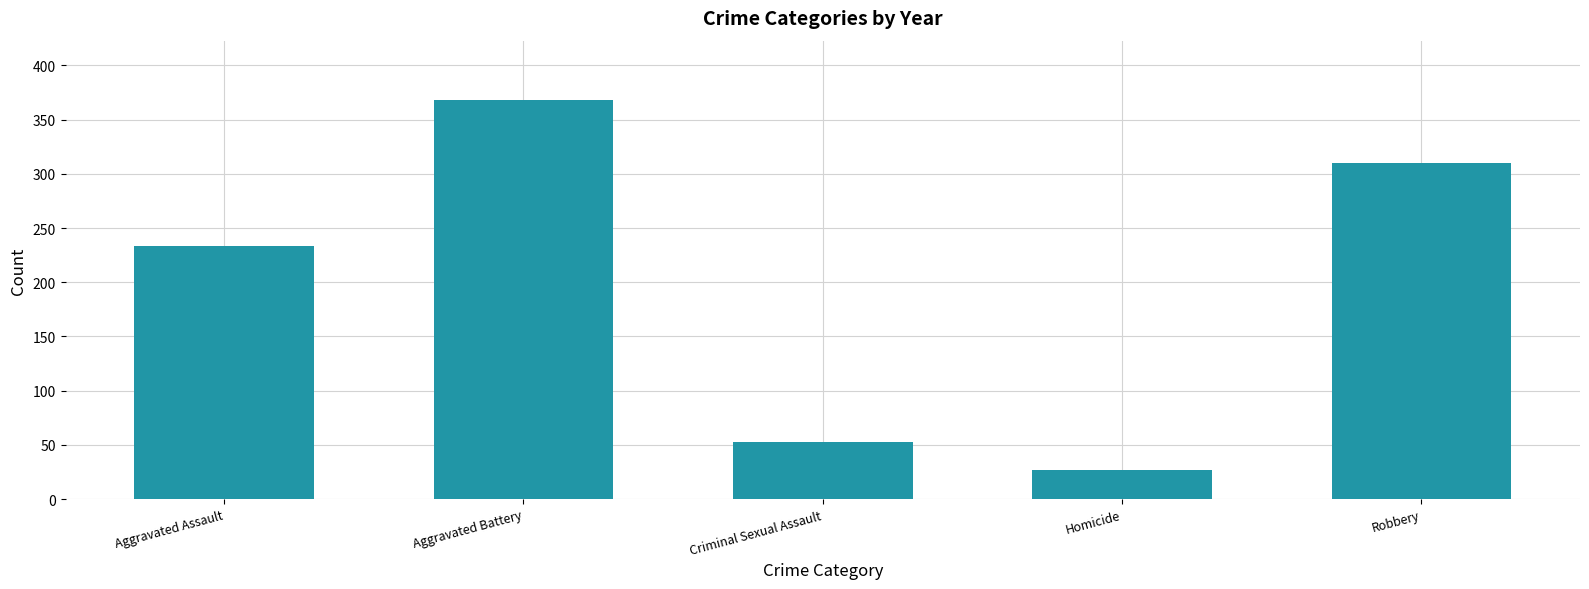

Is it true that the value at Robbery is 99.0?

False